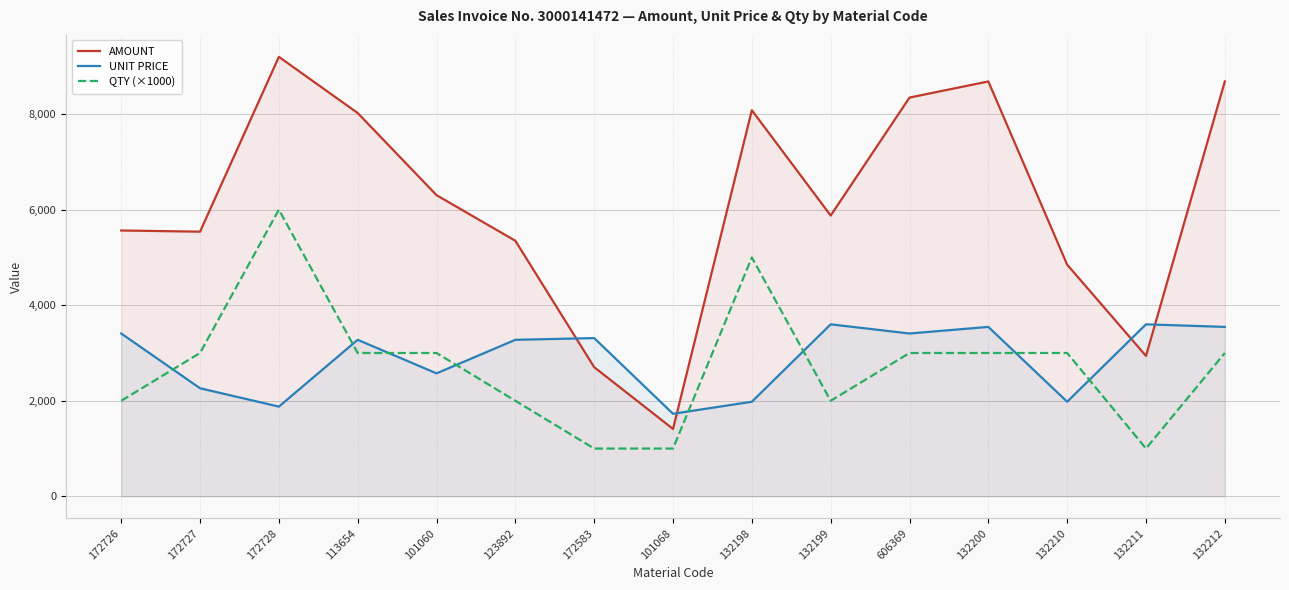

Does the chart have visible grid lines?

Yes